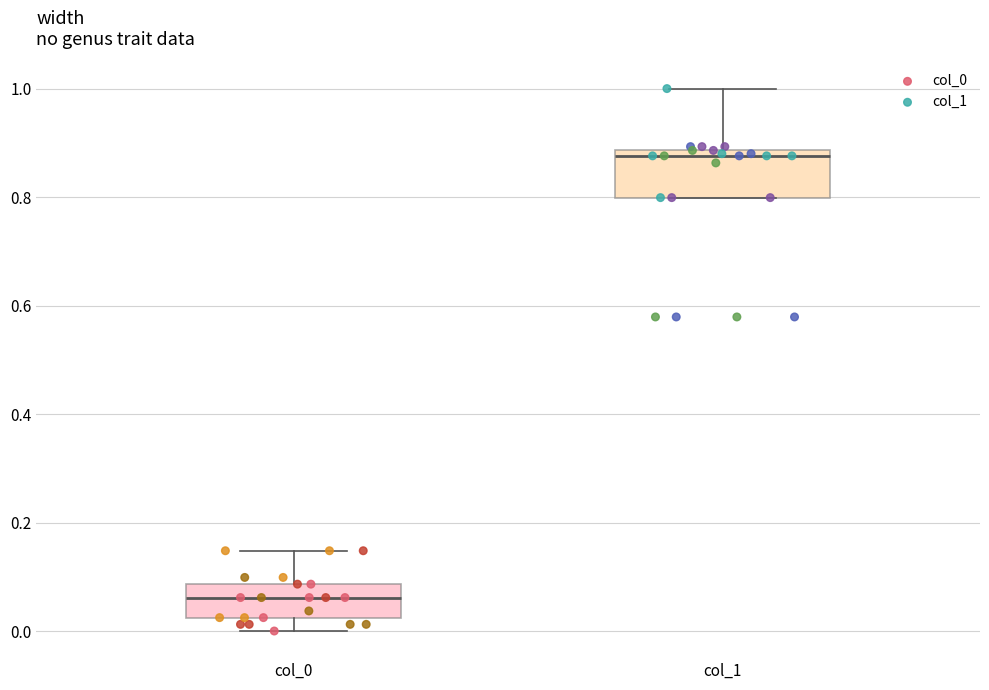

Which box's median line is the lowest?

col_0